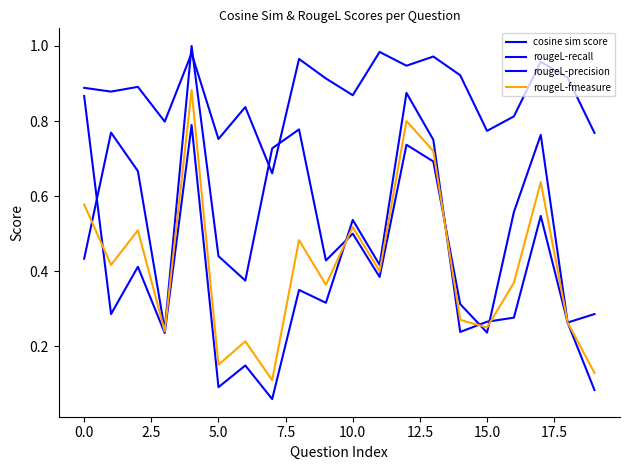

Does the chart display data point markers on the line(s)?

No